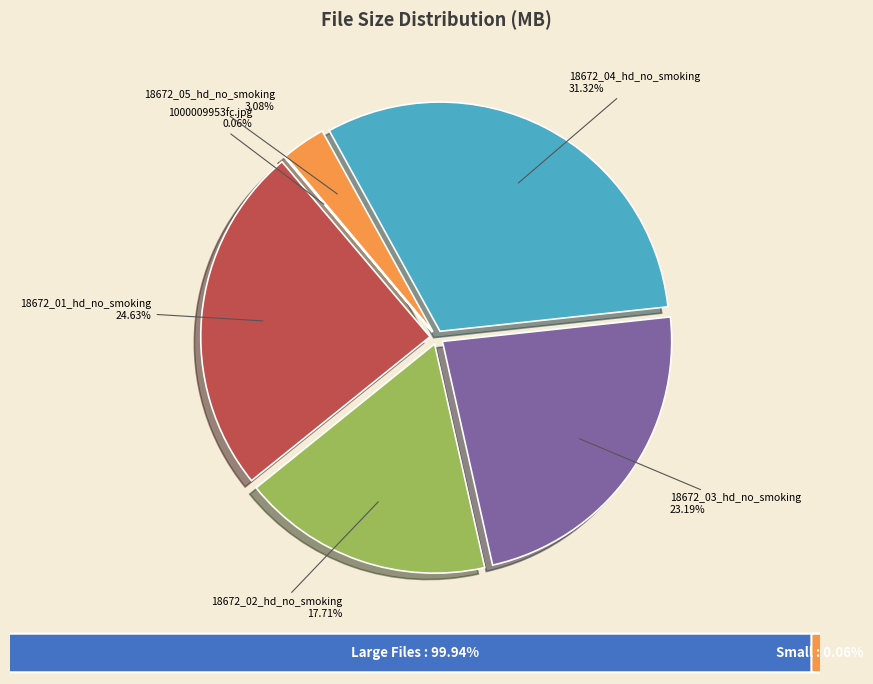

To the nearest percent, what is the difference between the 18672_05_hd_no_smoking and 18672_02_hd_no_smoking slice percentages?

15%